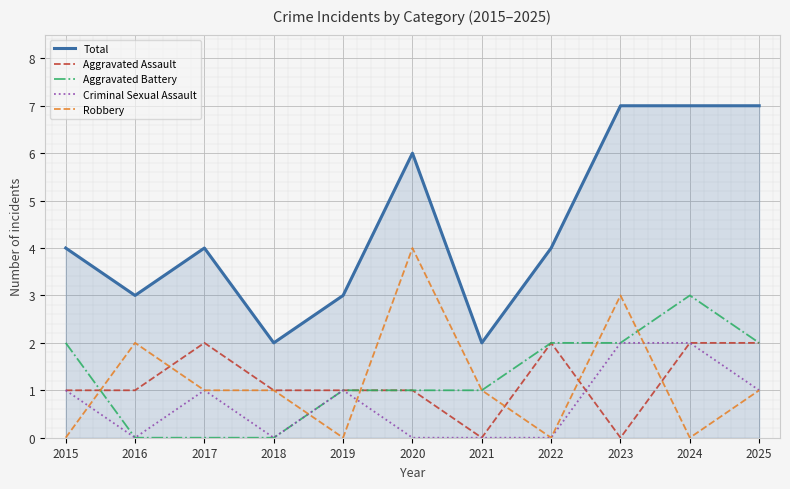

True or false: Robbery and Total intersect in this chart.

False